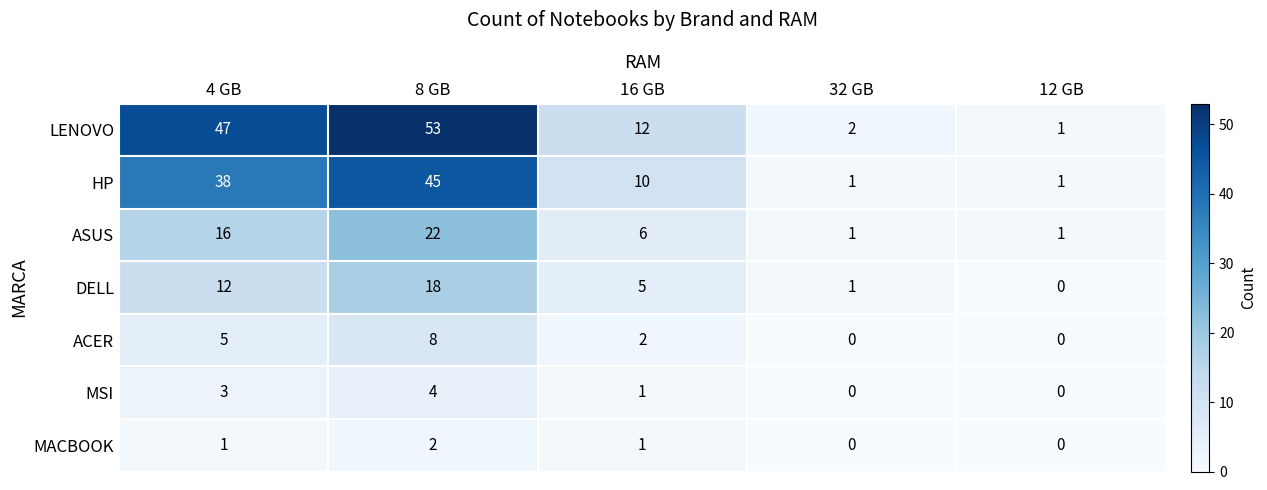

What is the difference between the maximum and minimum values in the MSI series?

4